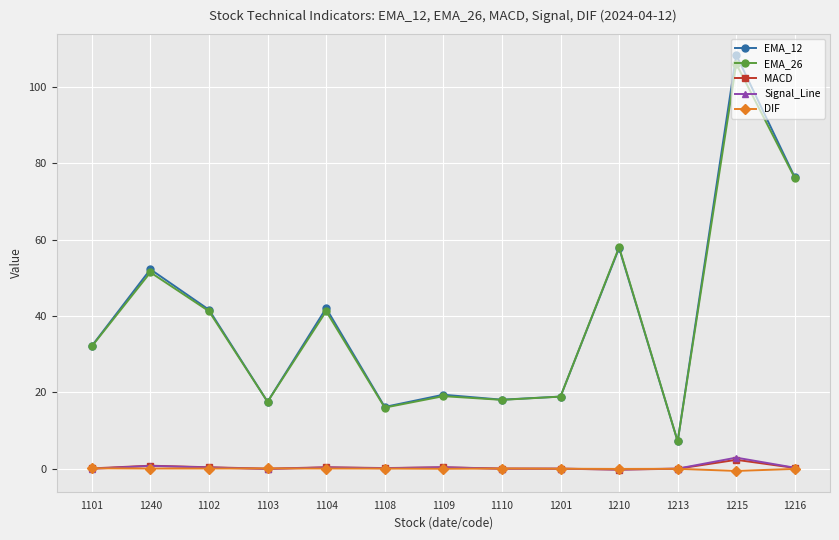

What is the difference between the EMA_12 values at 1201 and 1103?

1.4